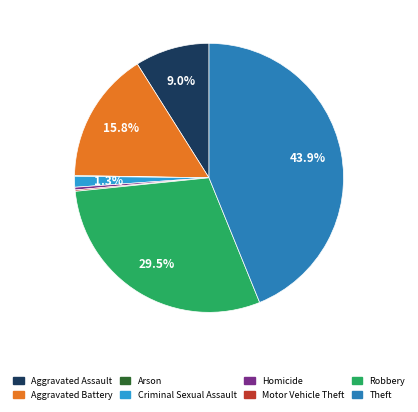

Combined, do Homicide and Theft account for over 50%?

No